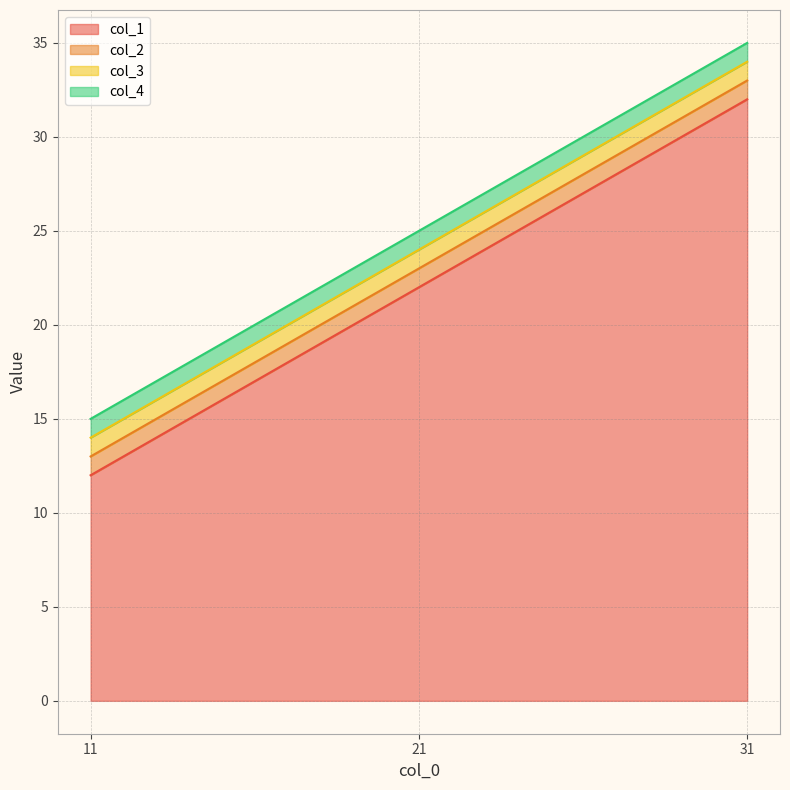

What is the minimum value for col_3?

14